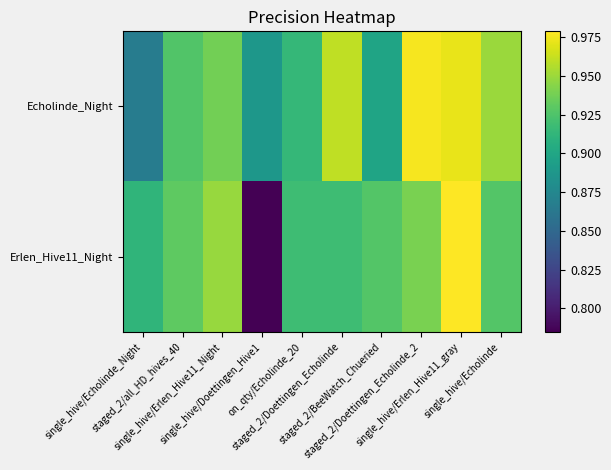

At on_qty/Echolinde_20, list the series in order from largest to smallest.

Erlen_Hive11_Night, Echolinde_Night